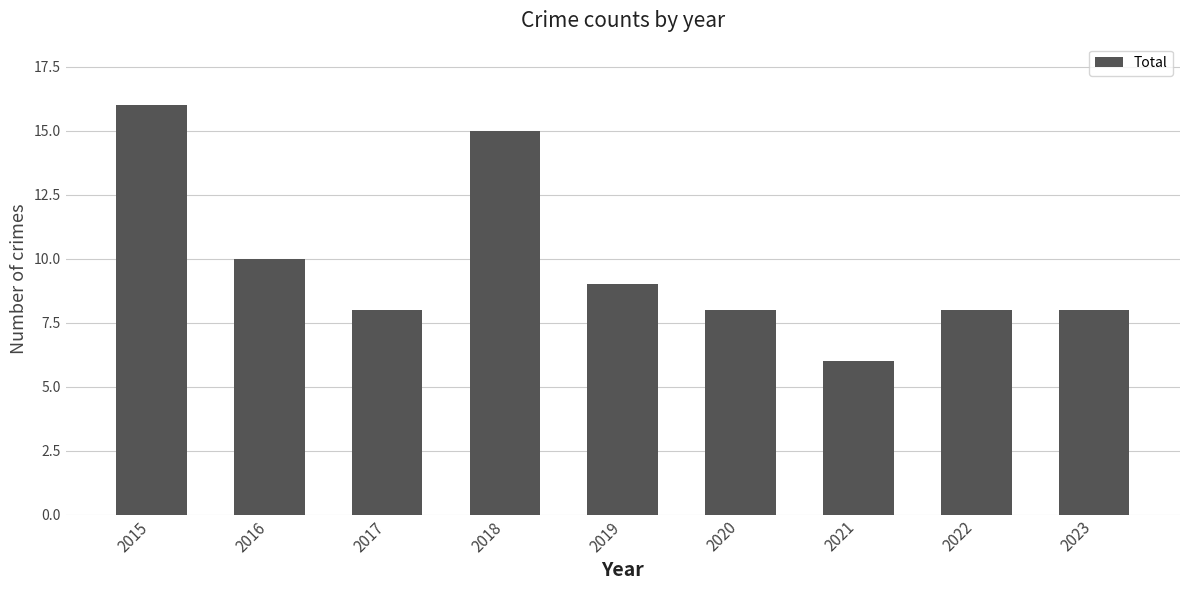

Reading right to left, extract all data points from this chart.

2023=8	2022=8	2021=6	2020=8	2019=9	2018=15	2017=8	2016=10	2015=16